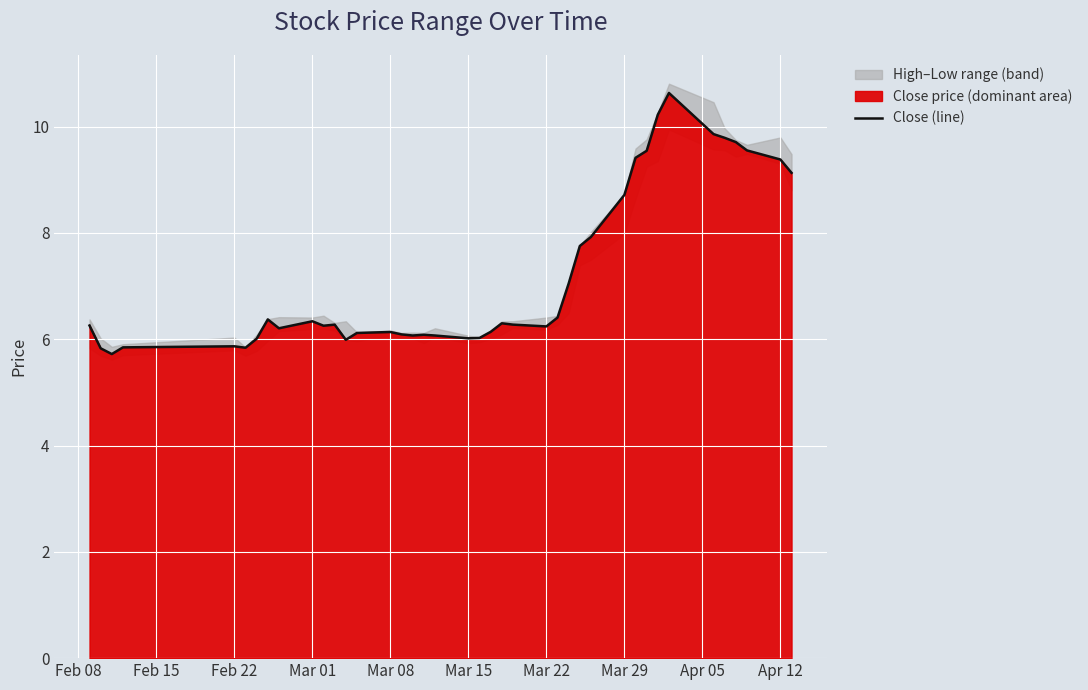

Reading left to right, list all the values displayed in this chart.

6.3	5.8	5.7	5.8	5.9	5.8	6.0	6.4	6.2	6.3	6.3	6.3	6.0	6.1	6.1	6.1	6.1	6.1	6.1	6.0	6.0	6.1	6.3	6.3	6.2	6.4	7.0	7.8	7.9	8.7	9.4	9.5	10.2	10.6	9.9	9.8	9.7	9.6	9.4	9.1